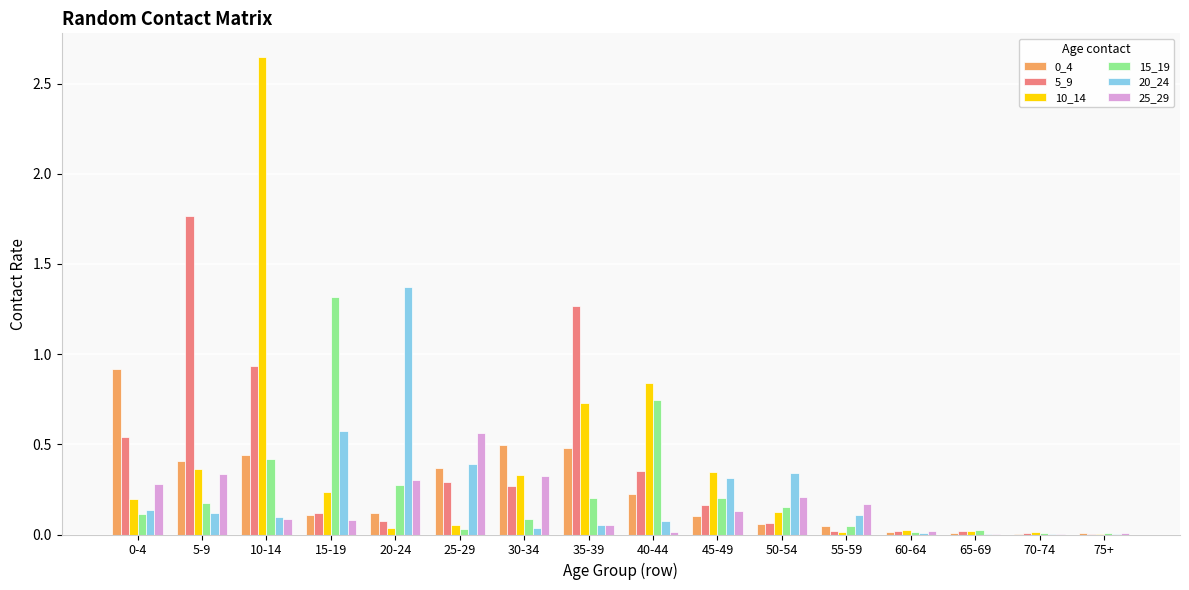

Which category has the highest value in the 5_9 series?

5-9